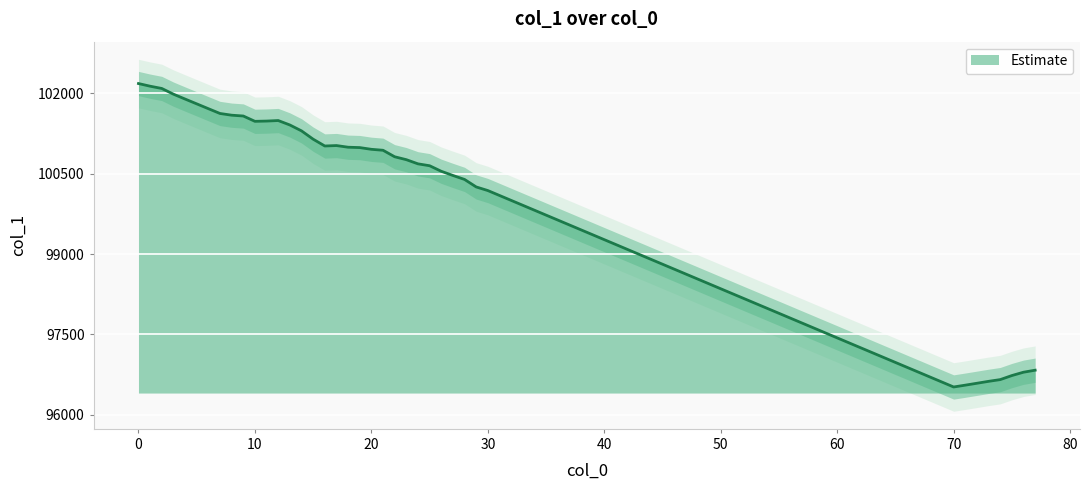

Reading left to right, list all the values displayed in this chart.

0=102184.4	1=102134.7	2=102092.5	3=101986.2	4=101895.2	5=101805.3	6=101715.2	7=101625.5	8=101593.6	9=101578.3	10=101478.9	11=101483.8	12=101493.7	13=101410.7	14=101300.9	15=101145.6	16=101018.4	17=101026.7	18=100995.6	19=100988.8	20=100956.5	21=100938.8	22=100817.4	23=100763.1	24=100685.3	25=100650.0	26=100546.6	27=100468.4	28=100394.1	29=100254.1	30=100186.7	70=96519.6	71=96553.7	72=96589.2	73=96625.1	74=96657.3	75=96733.0	76=96795.5	77=96833.1